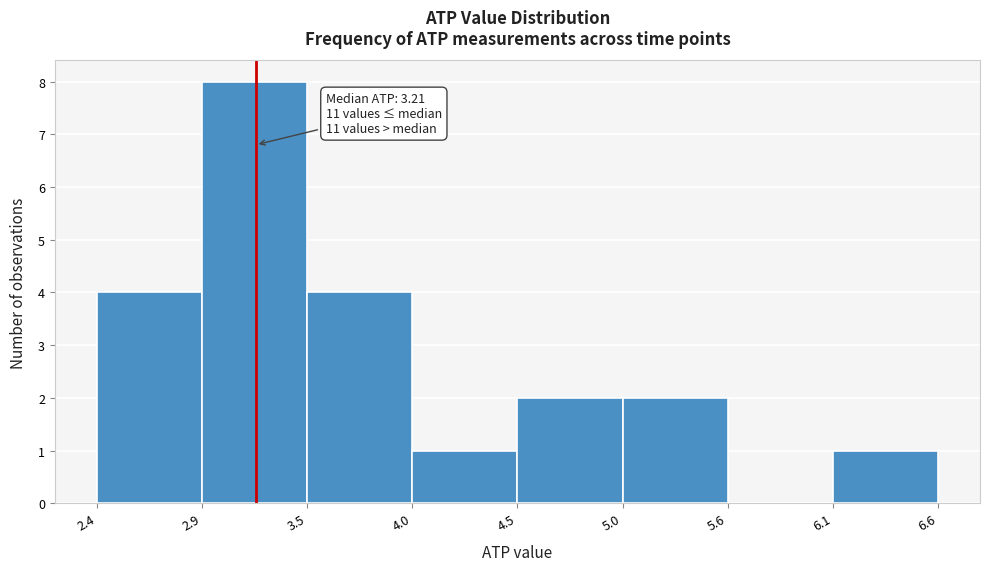

Over which range of the x-axis is the bar tallest?

2.9 to 3.5